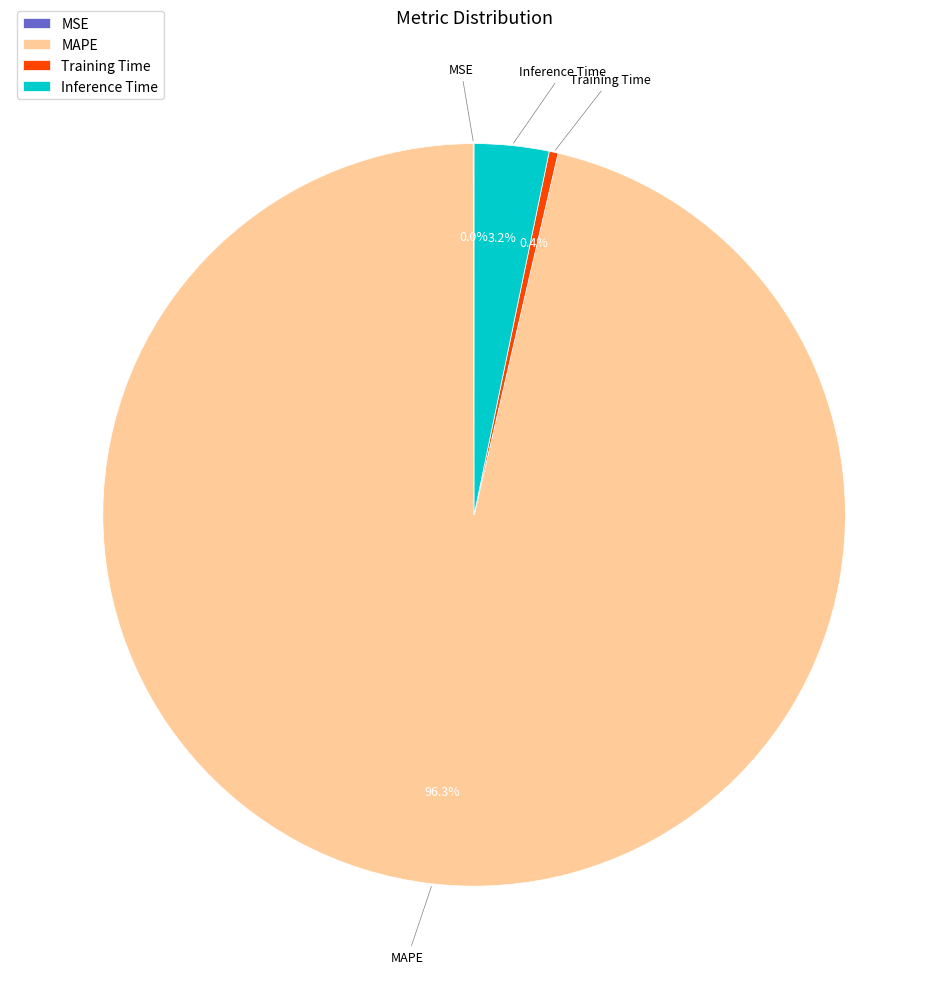

What is the largest slice in the pie chart?

MAPE